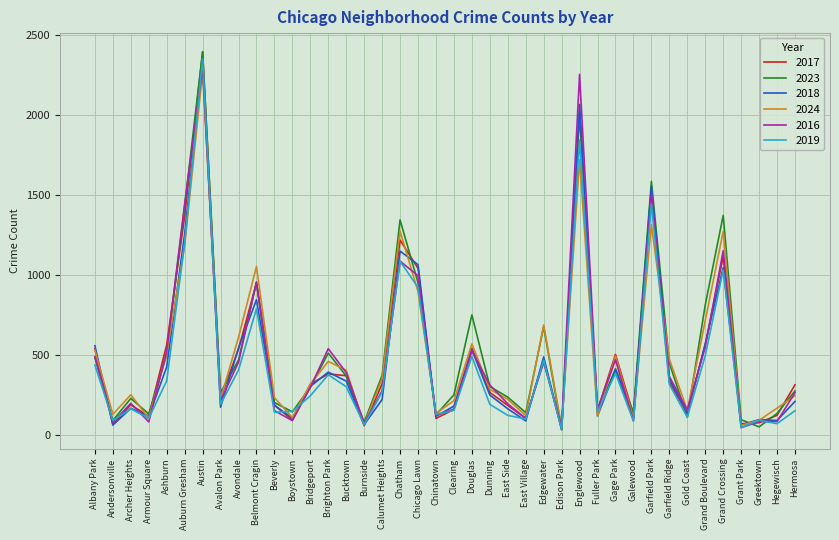

Which series has the widest spread of values?

2023